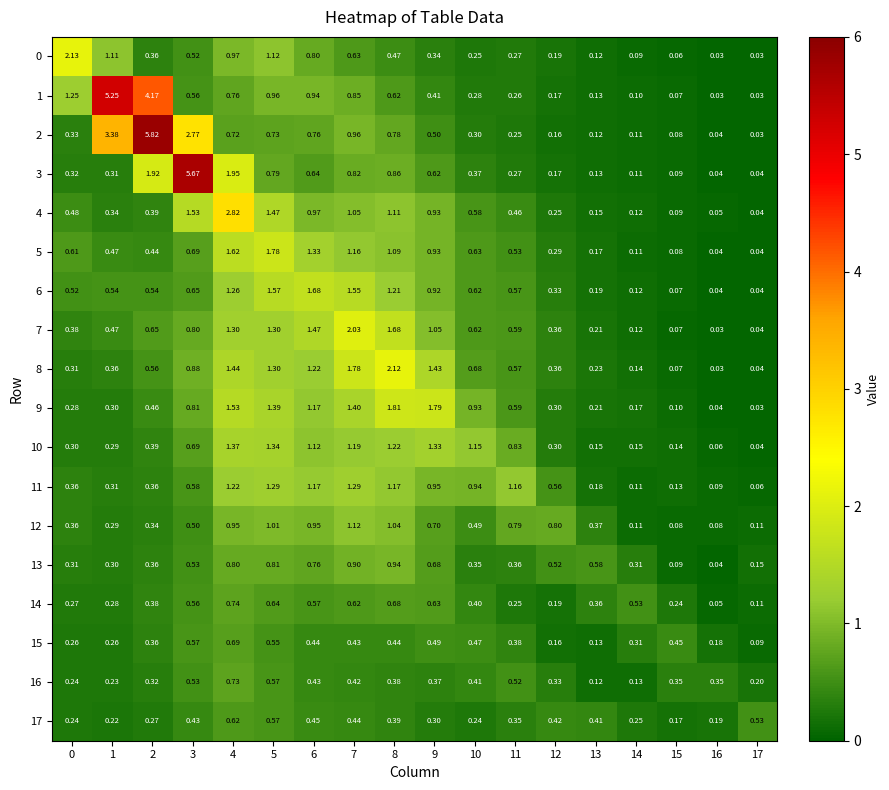

Is the value of 1 at 9 greater than the value of 16 at 7?

No